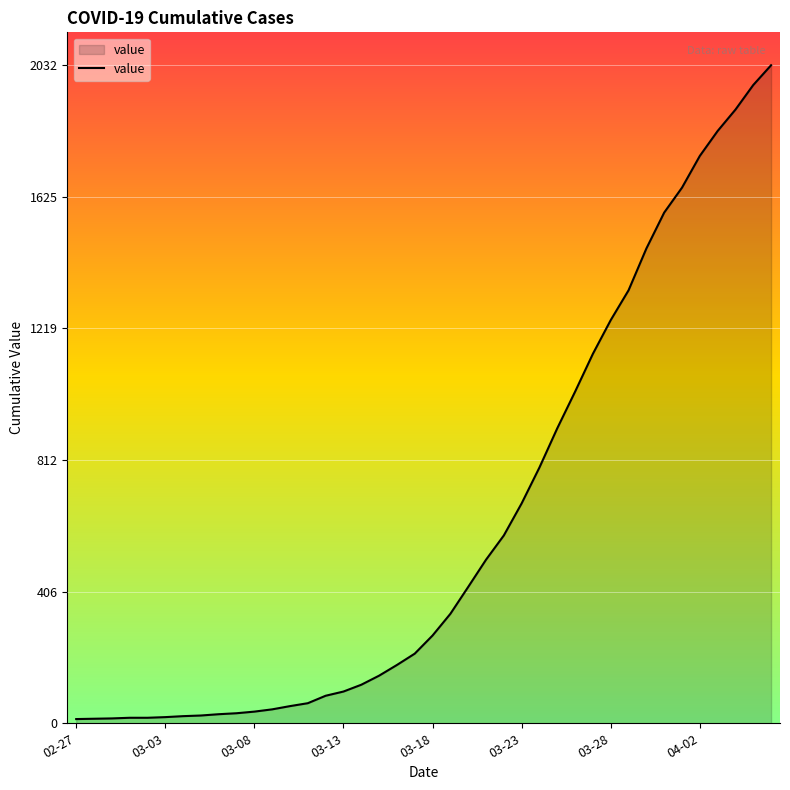

What is the sum of all values?

24656